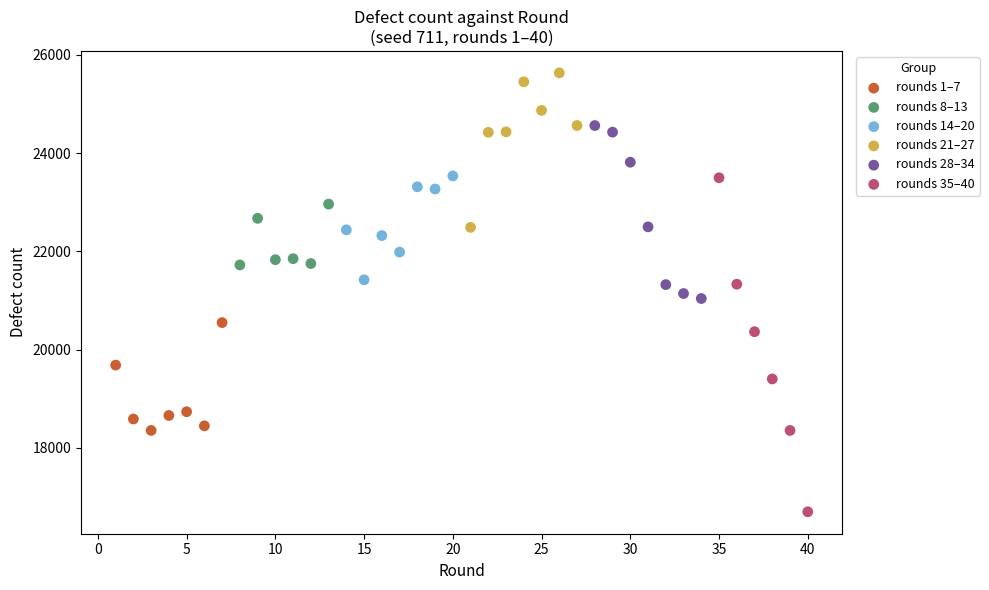

Which series has the widest spread of Y values?

rounds 35–40